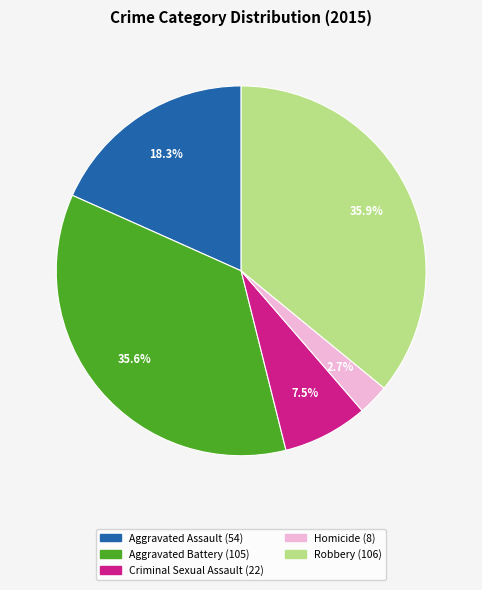

Is Aggravated Battery the majority of the pie?

No